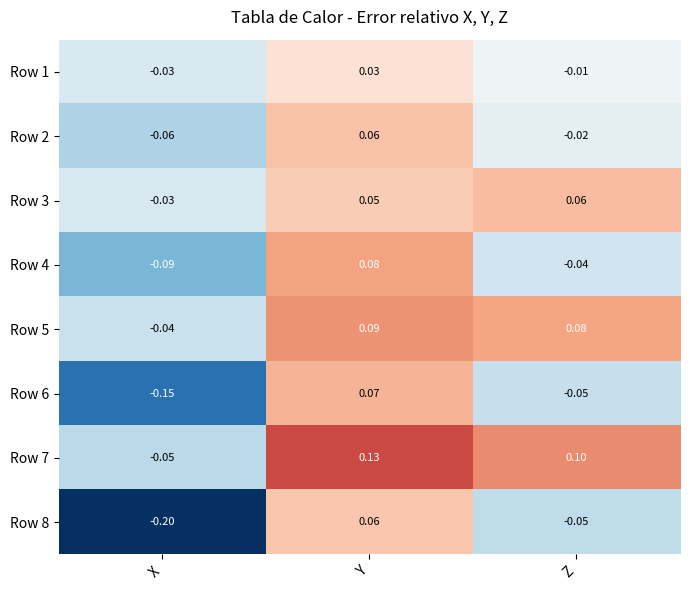

Which category has the highest value in the Row 1 series?

Y